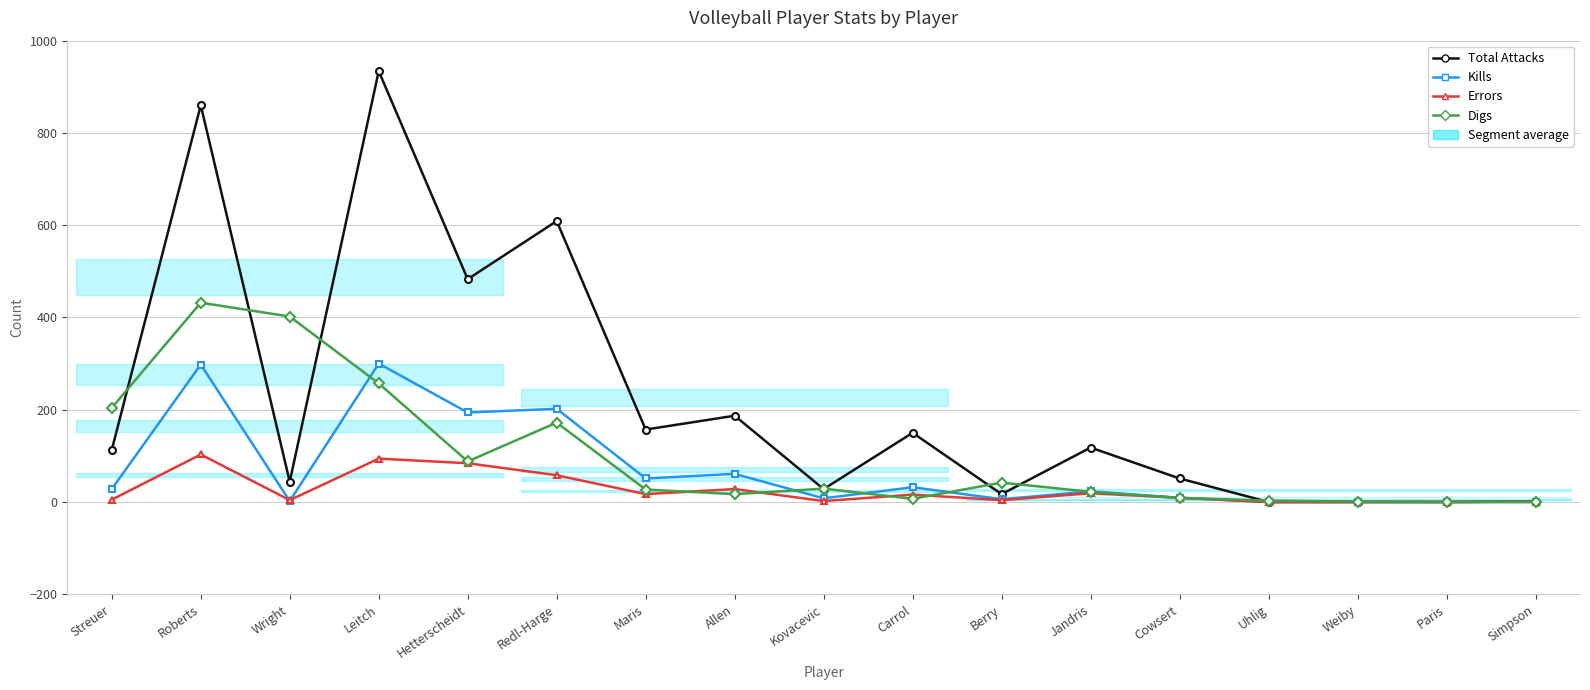

What are all the series names shown in the legend?

Total Attacks, Kills, Errors, Digs